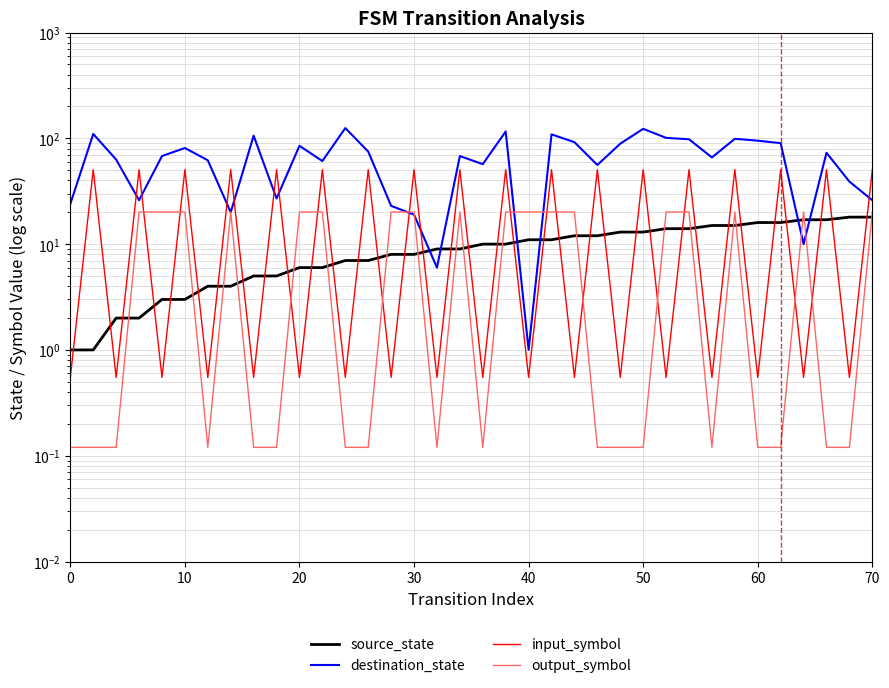

How many lines are shown in the chart?

4